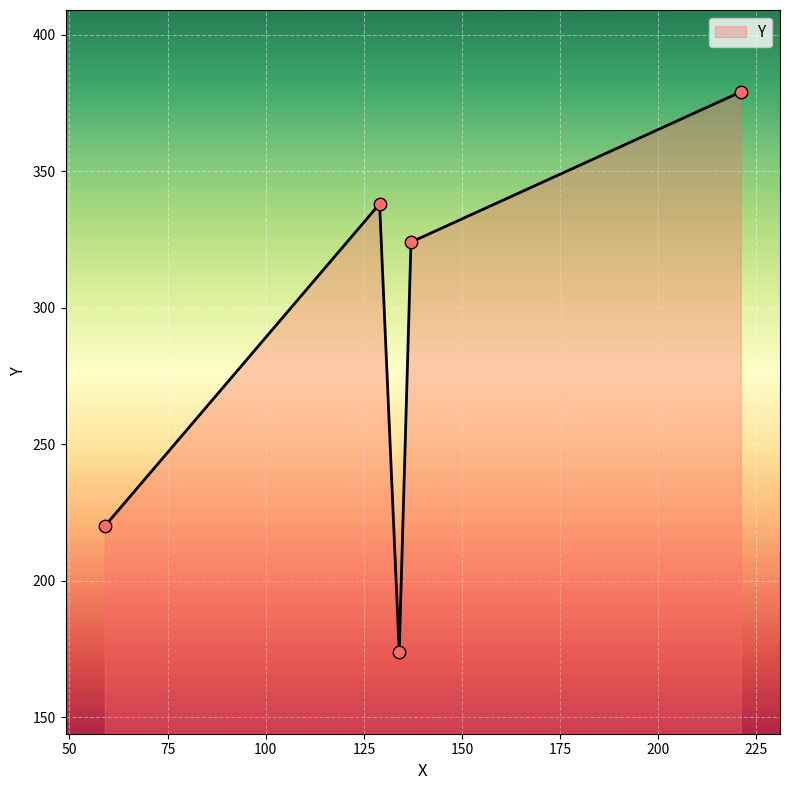

How many interior local valleys (lower than both neighbors) does the data have?

1